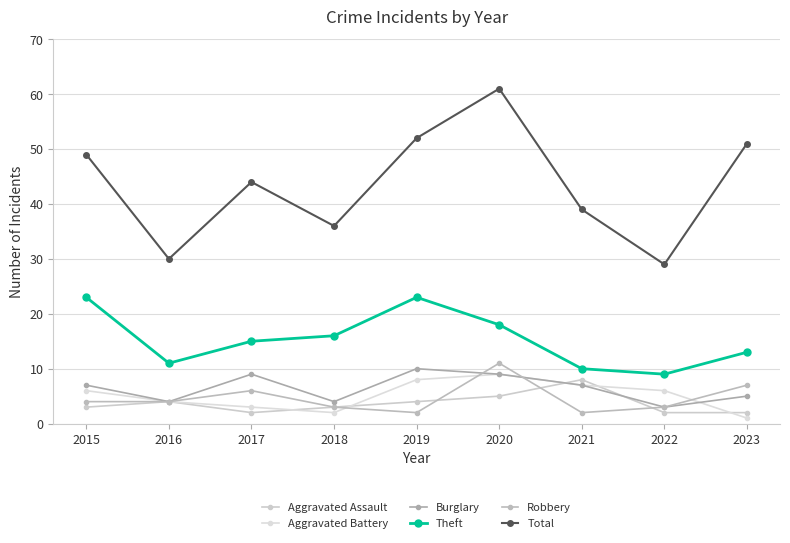

Rank the series at 2017 from lowest to highest value.

Aggravated Assault, Aggravated Battery, Robbery, Burglary, Theft, Total